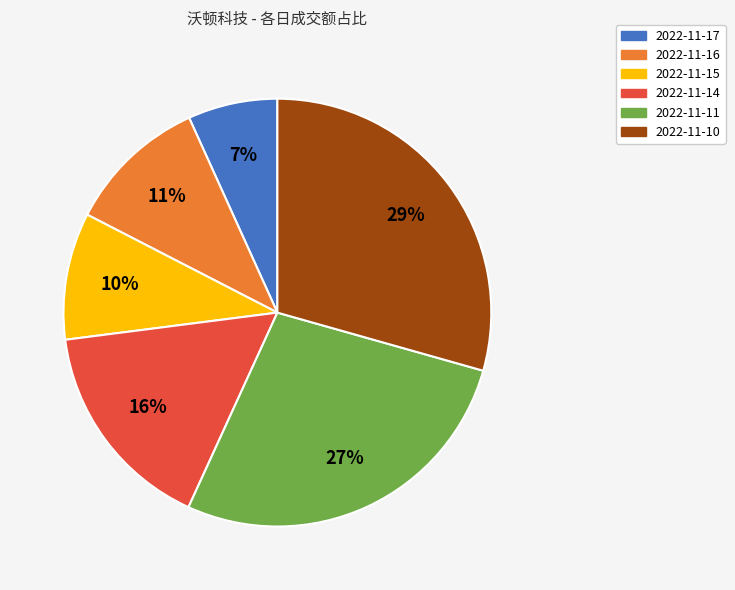

To the nearest percent, what is the average slice percentage?

17%